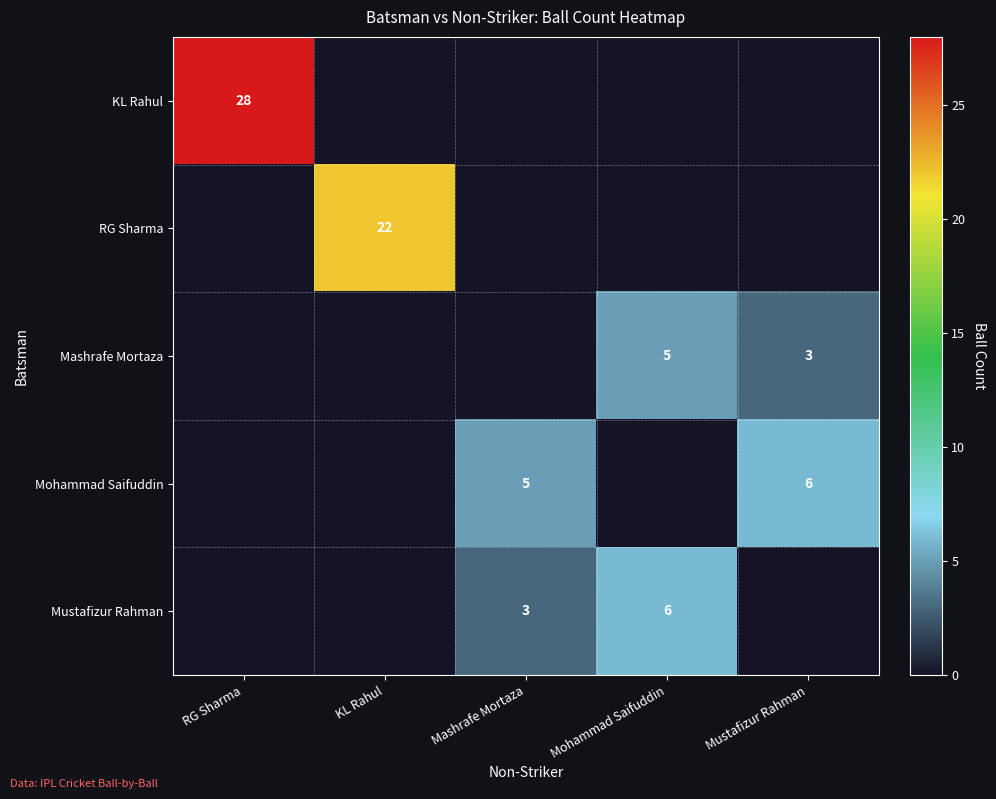

The Mohammad Saifuddin series shows 5 at Mashrafe Mortaza. True or false?

True